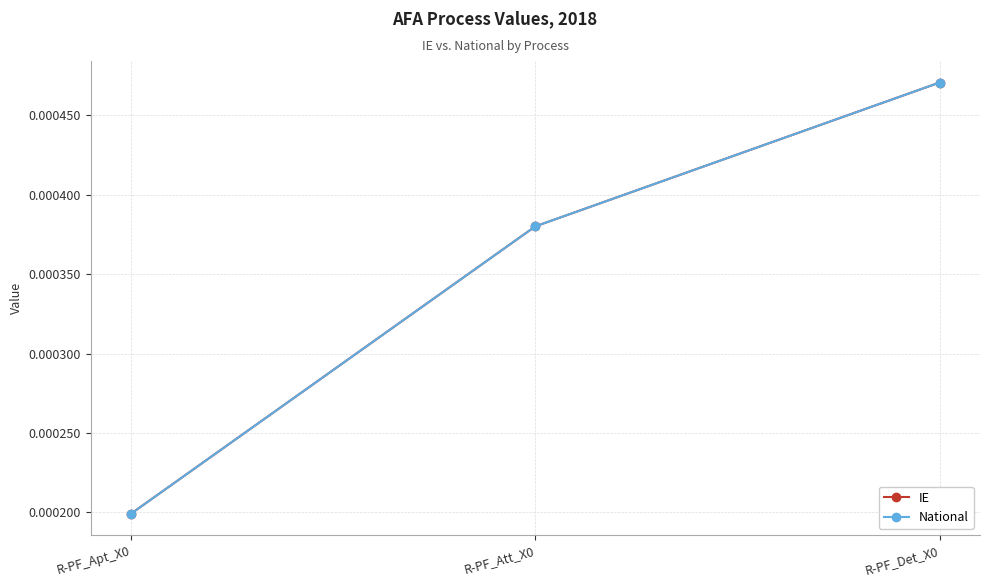

The National series shows 0.0 at R-PF_Det_X0. True or false?

True